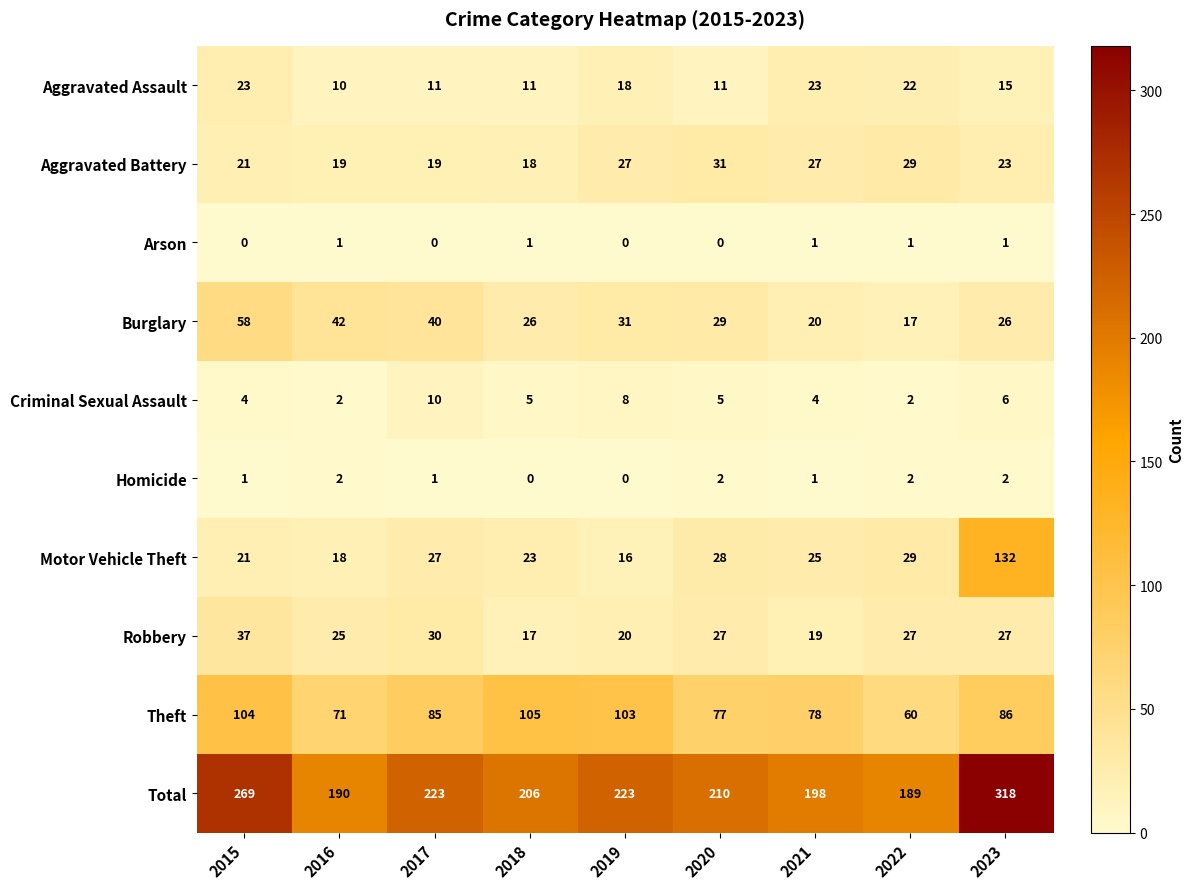

At how many categories does at least one series exceed 258?

2